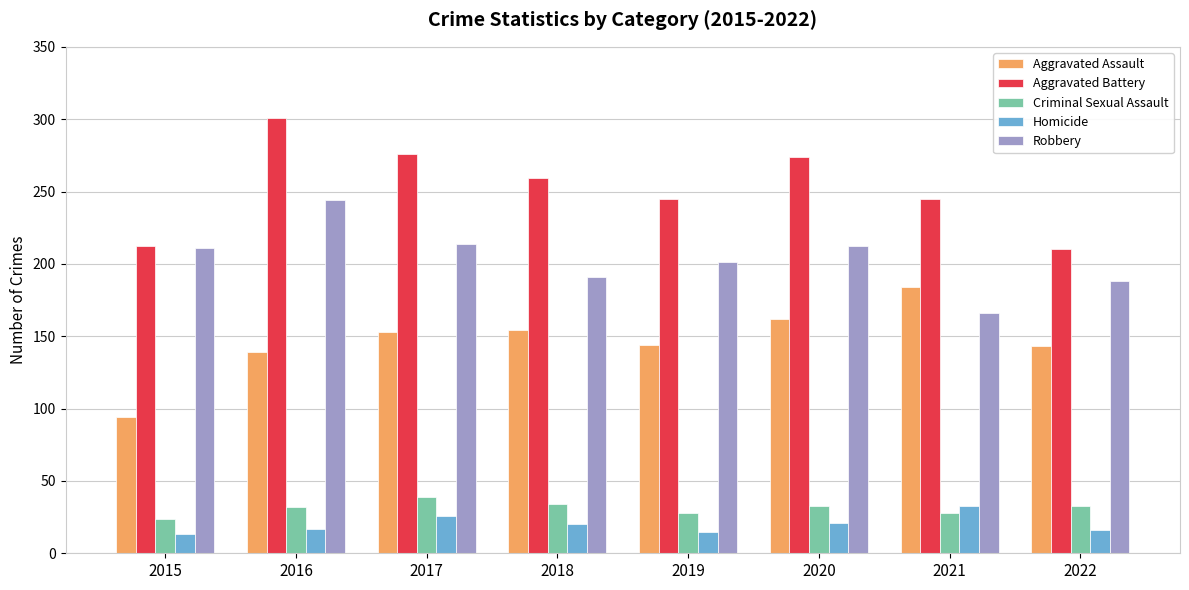

Which series has the largest total across all categories?

Aggravated Battery